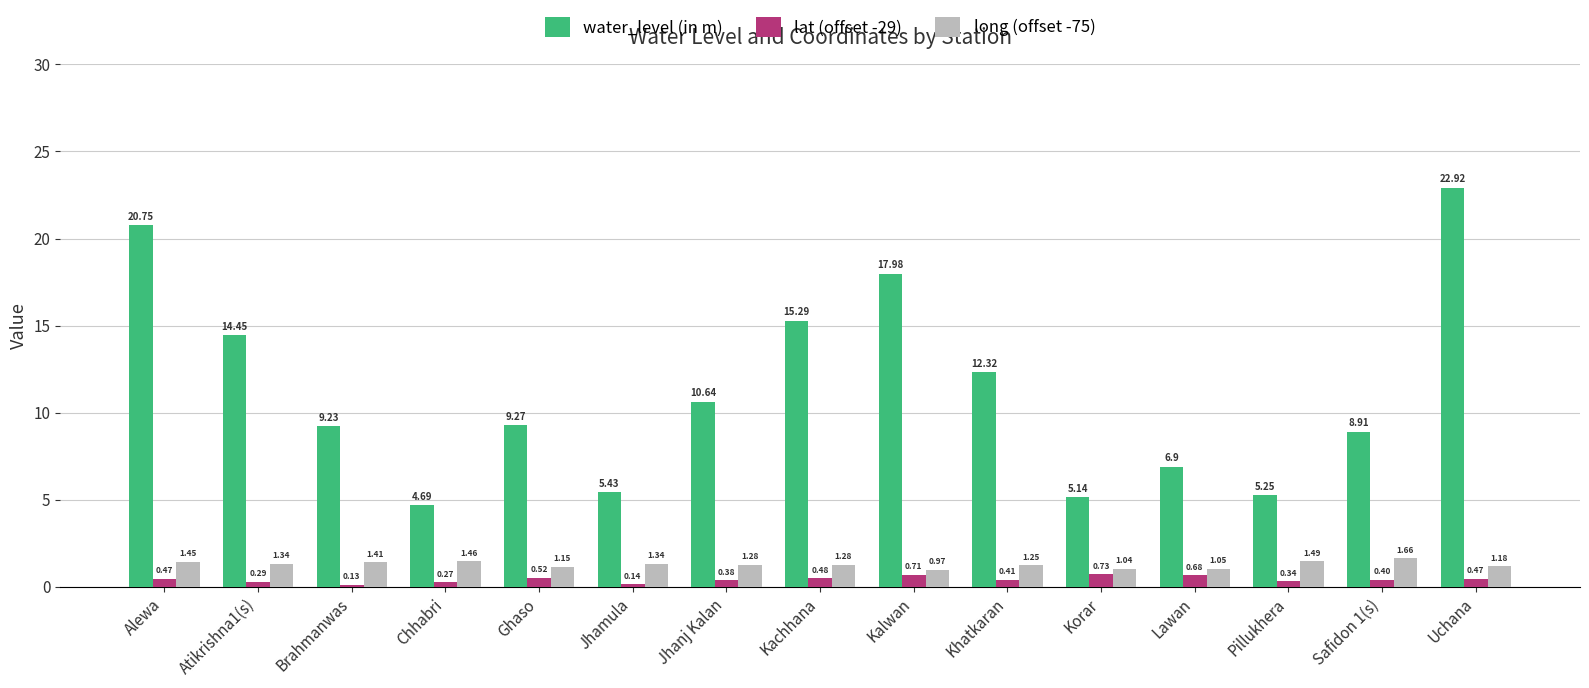

Which label corresponds to the largest value in the chart?

Uchana